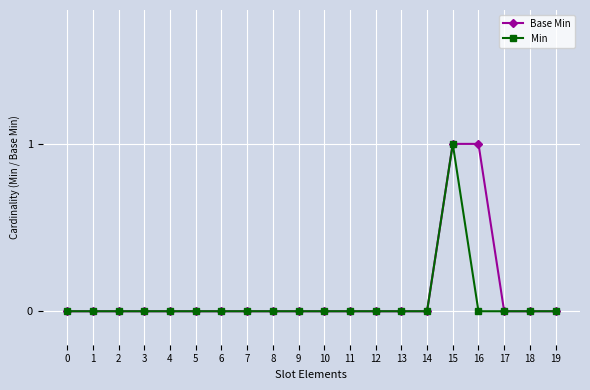

The Base Min series shows -1 at 5. True or false?

False